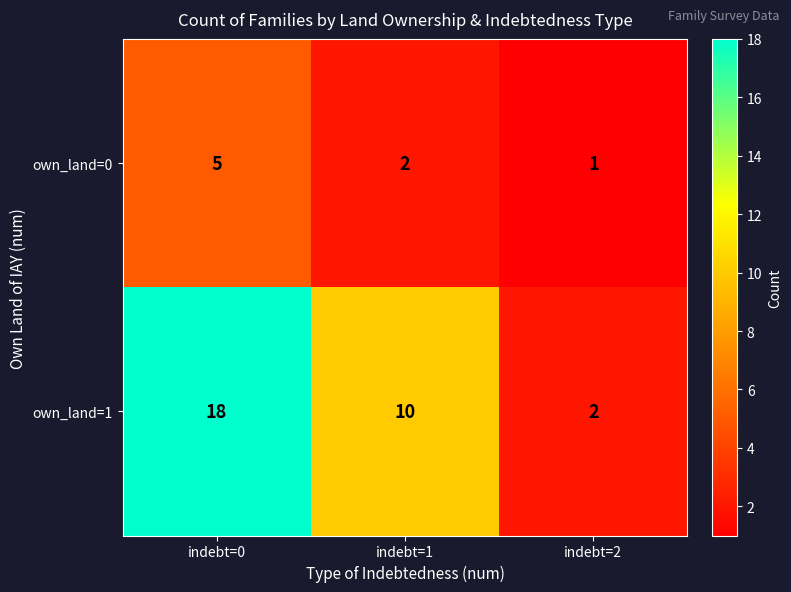

Which series has the widest spread of values?

own_land=1